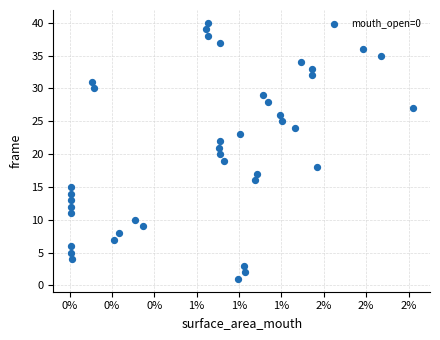

What is the range of Y values (max minus min)?

39